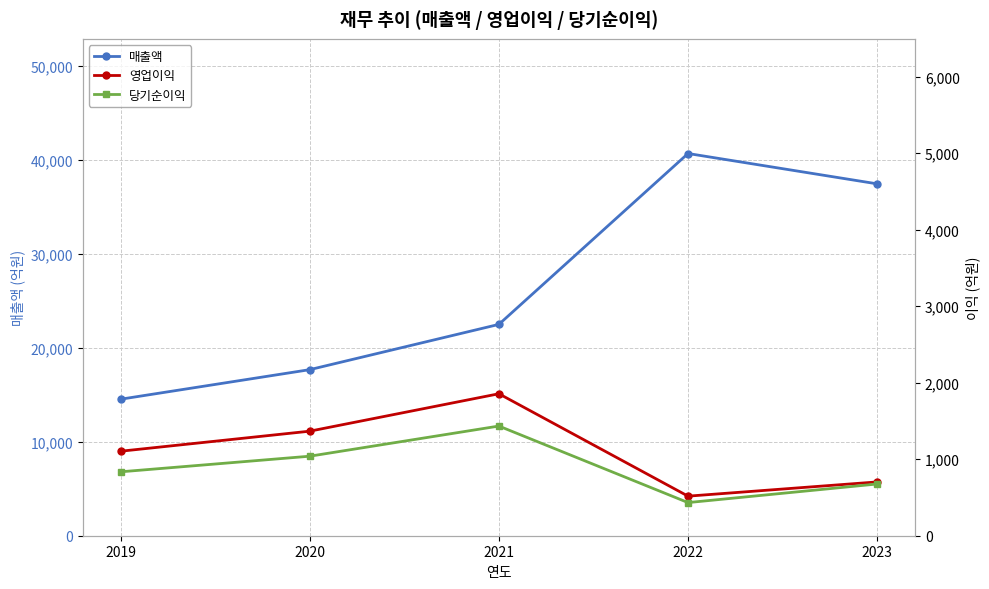

True or false: 영업이익 and 당기순이익 cross at least once.

False